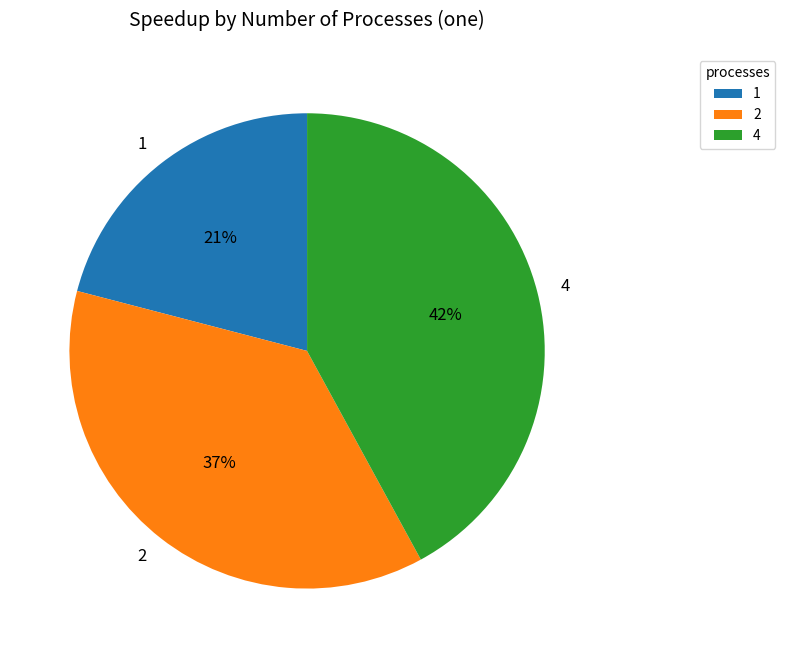

To the nearest percent, what percentage of the pie is 1?

21%